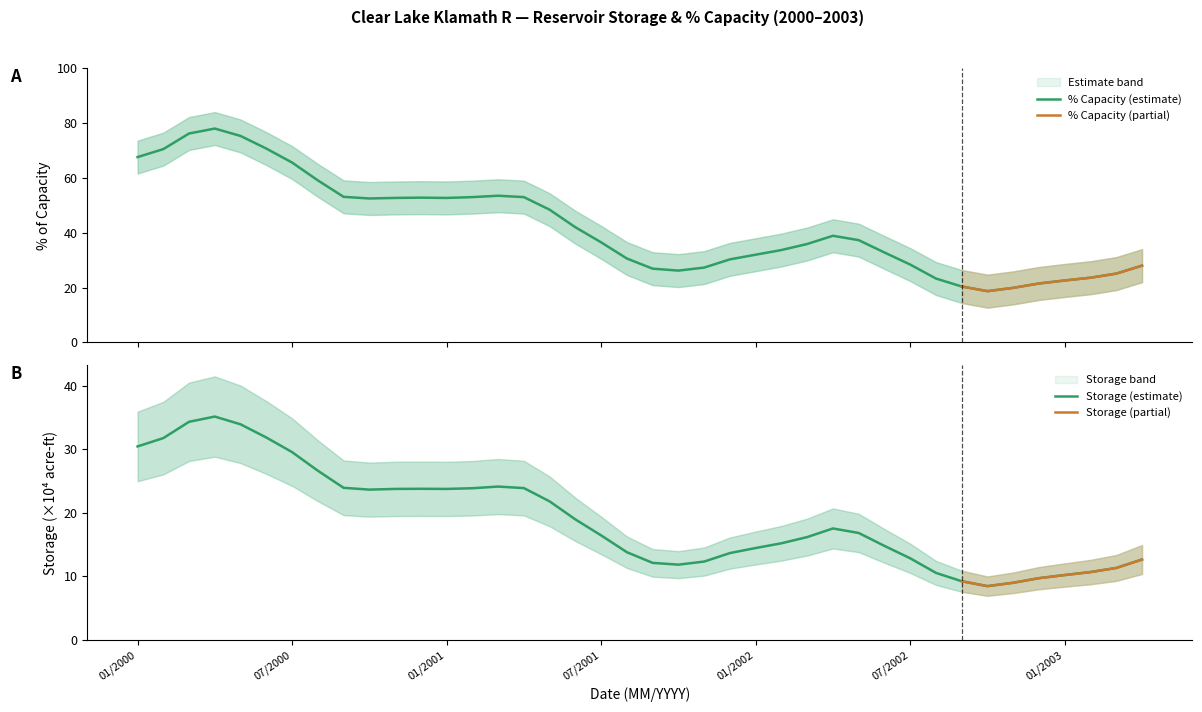

What position from the right is 02/2003?

3